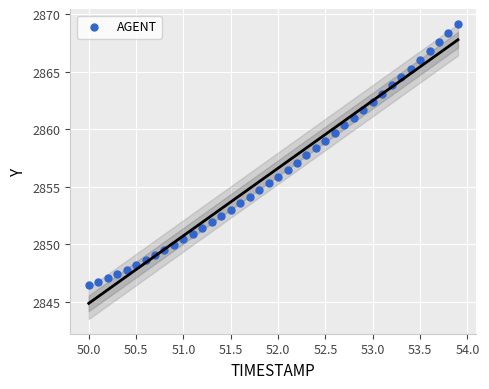

What is the range of X values (max minus min)?

3.9